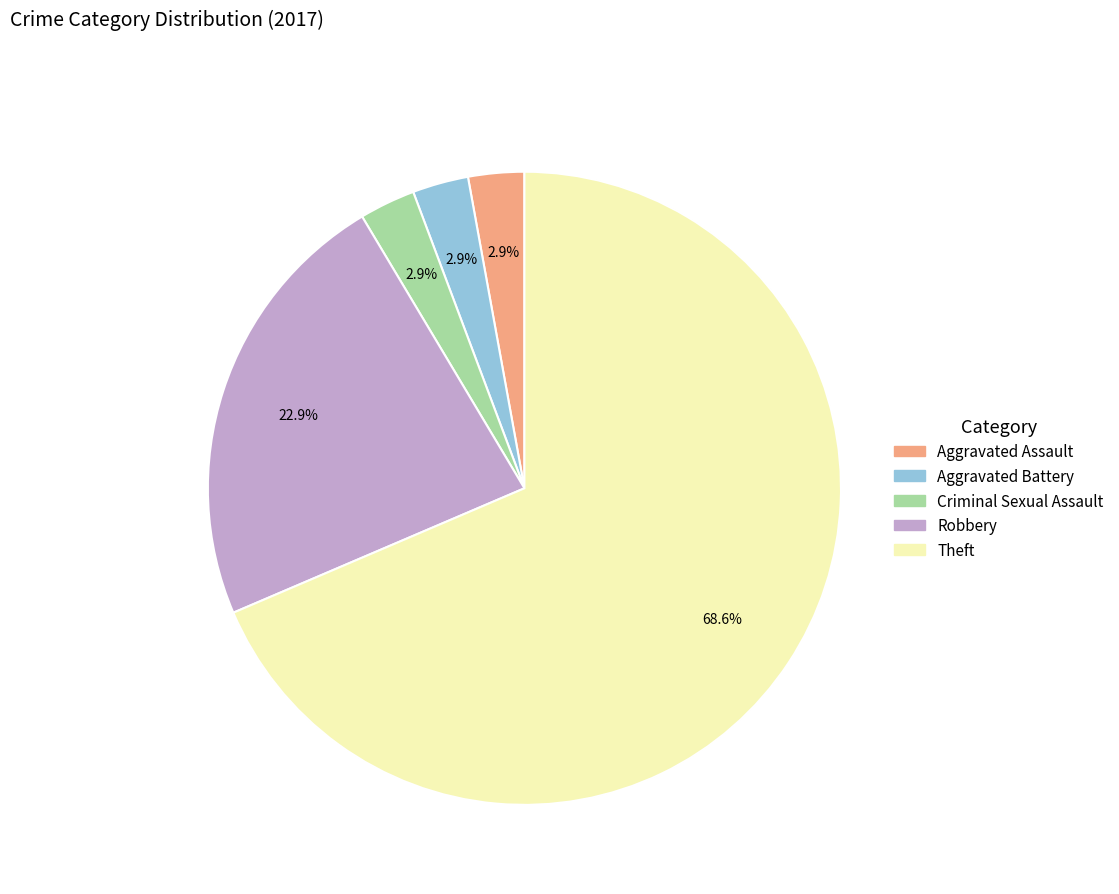

Combined, do Criminal Sexual Assault and Theft account for over 50%?

Yes